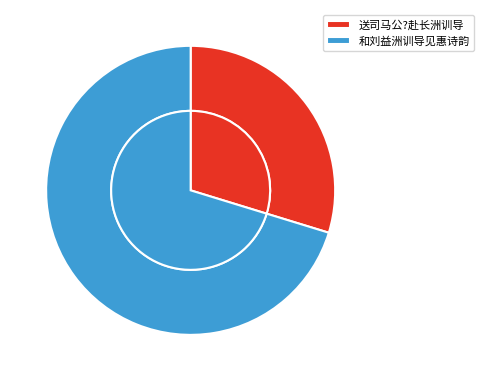

Rank the categories by value from highest to lowest.

和刘益洲训导见惠诗韵, 送司马公?赴长洲训导